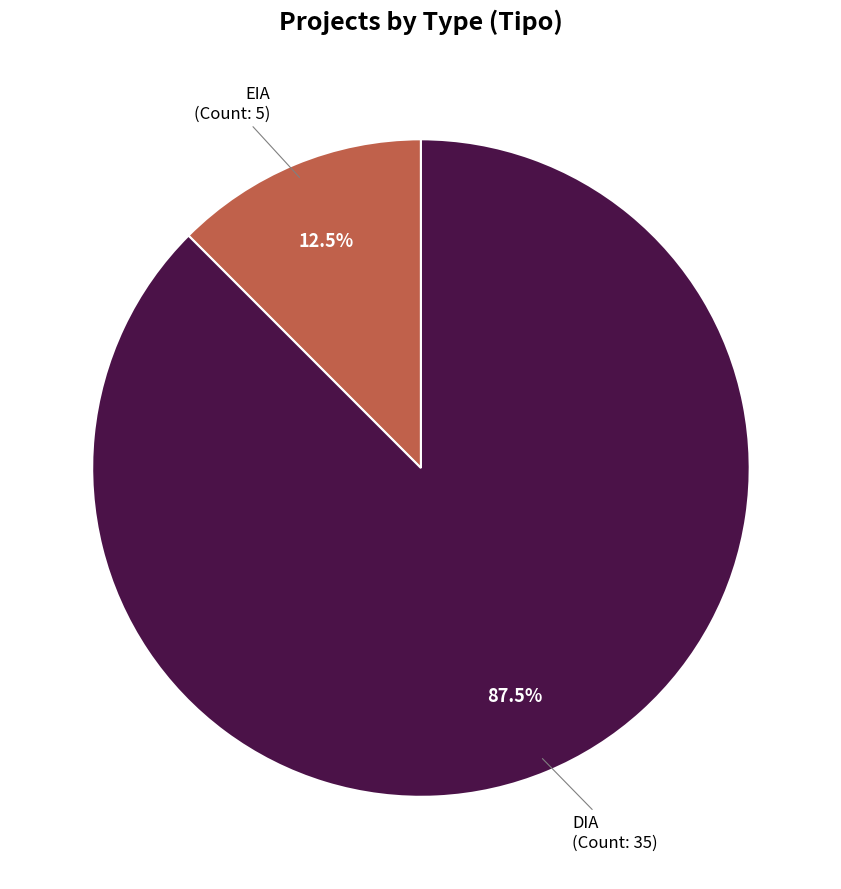

Count the number of slices in the pie.

2